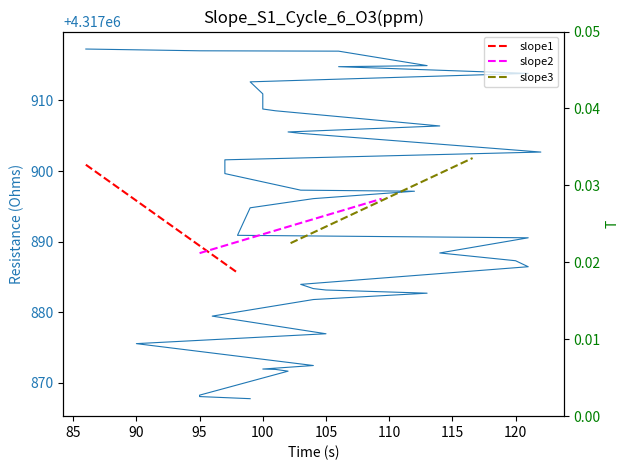

Is it true that the value at 95 is 1731731.6?

False